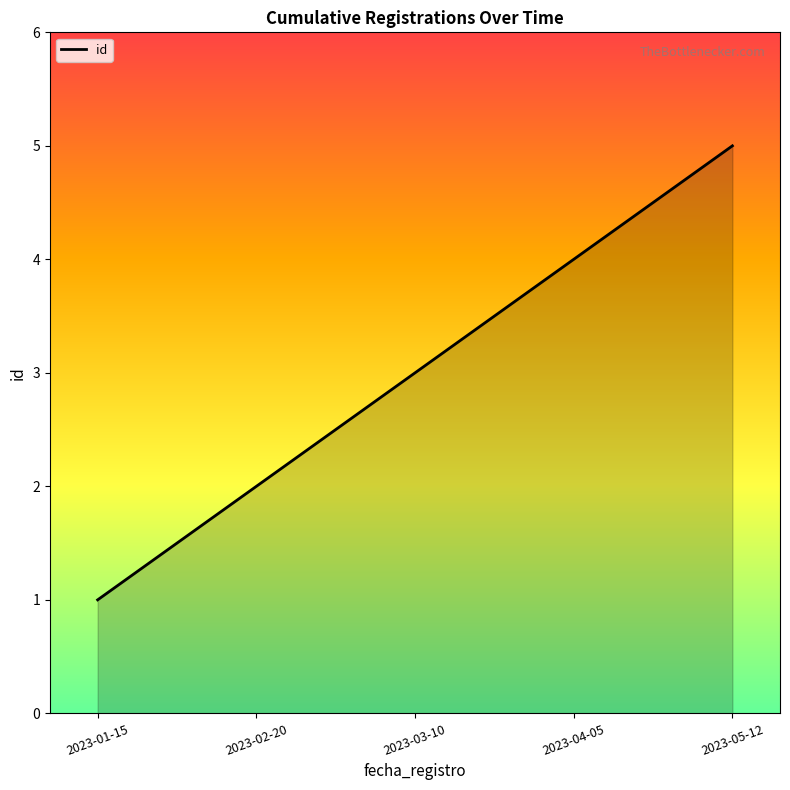

At which category does the chart reach its peak across all series?

2023-05-12